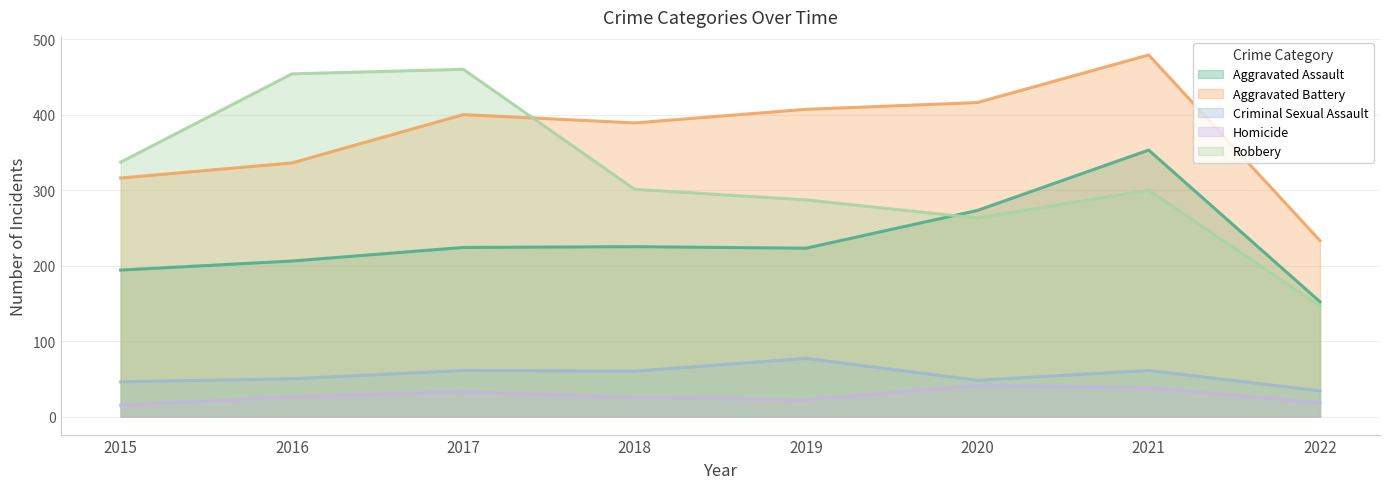

Which category has the lowest value across all series?

2015